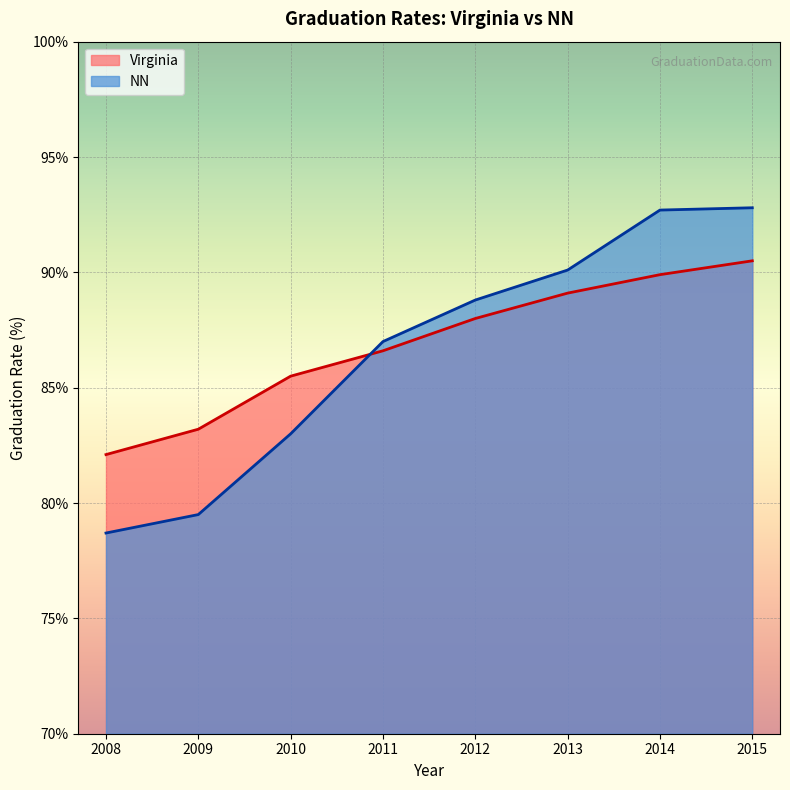

True or false: NN has more than 1 points higher than both neighbors.

False